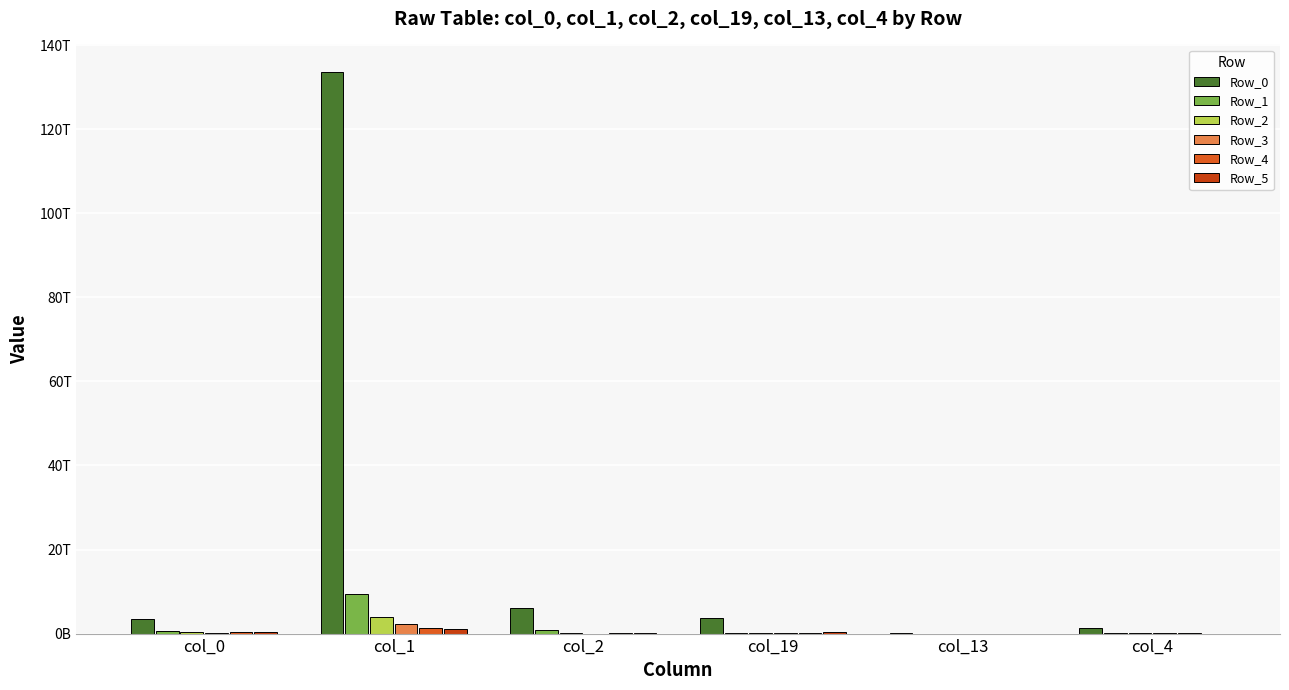

At how many categories does at least one series exceed 75380868259629?

1